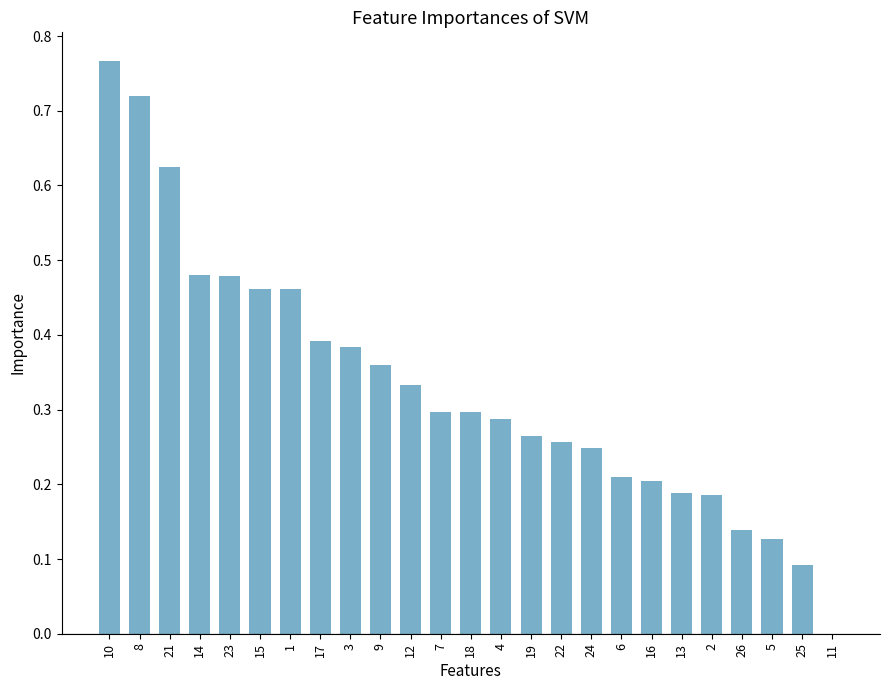

Which has a higher value, 3 or 23?

23